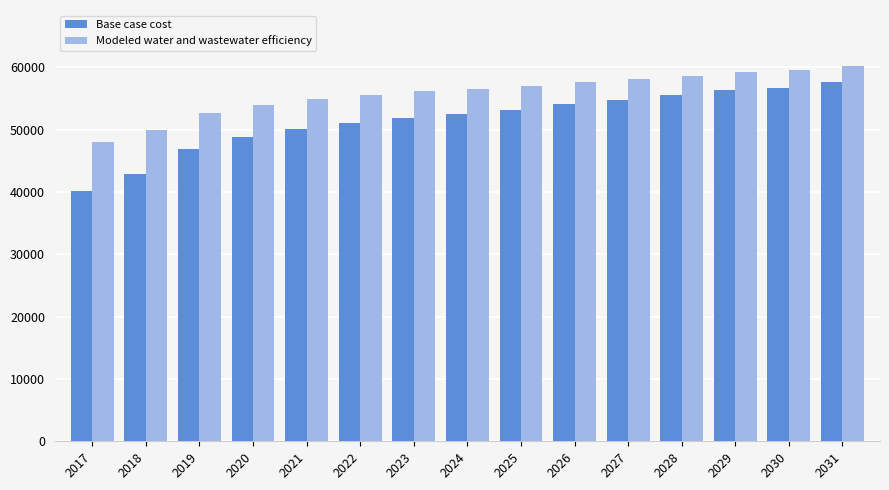

What is the value of the Modeled water and wastewater efficiency bar at the 4th from the left?

54022.7